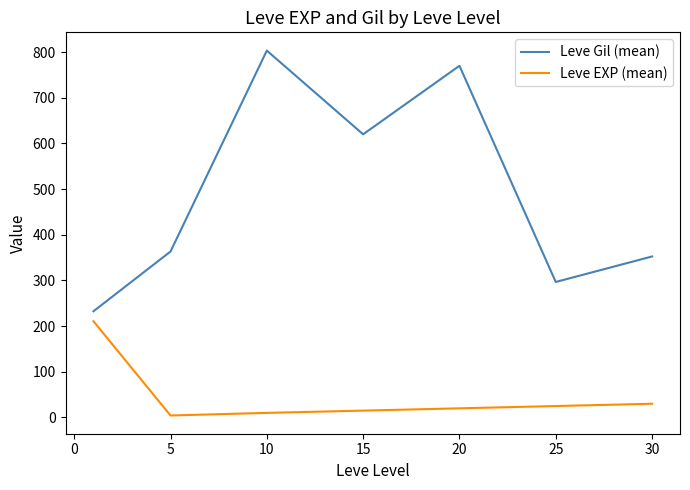

What is the average value of the Leve EXP (mean) series?

45.0